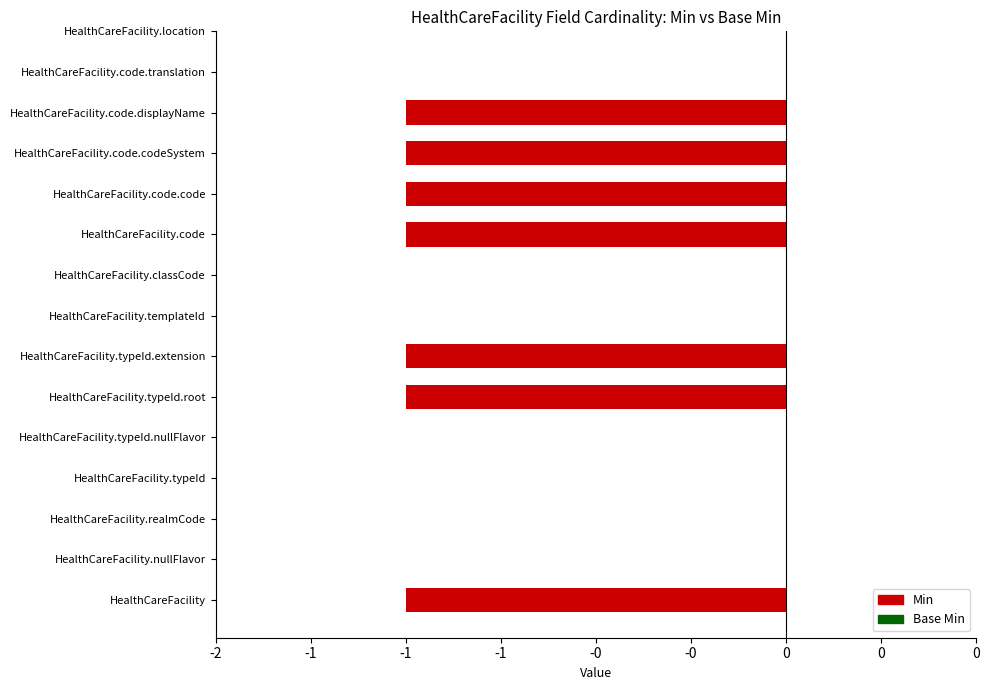

The value of Min at HealthCareFacility.realmCode is 0. True or false?

False